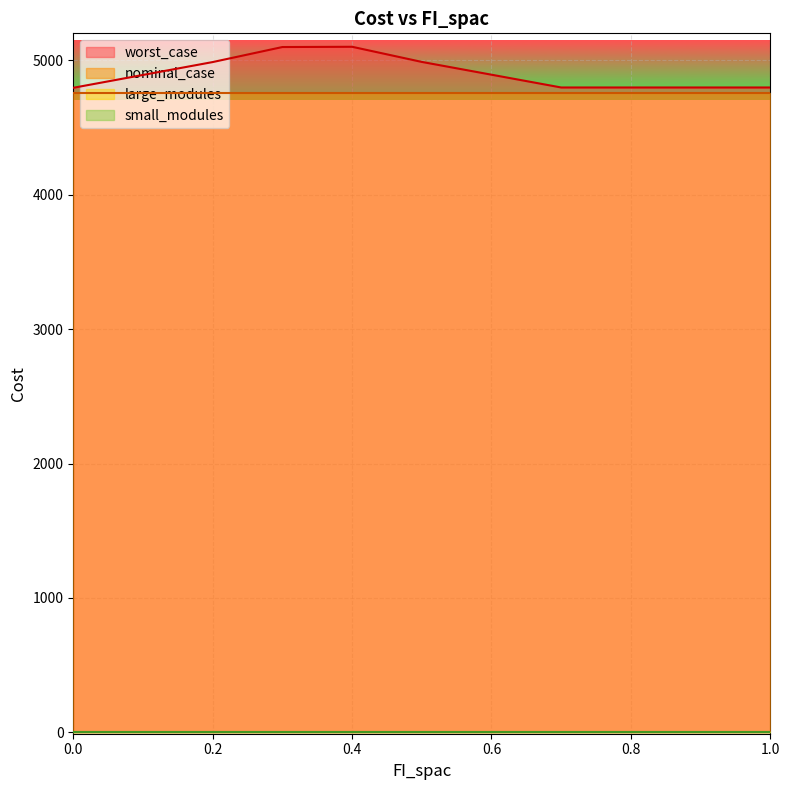

Reading left to right, extract all data points from this chart.

worst_case: 4795.8	4891.5	4987.2	5099.1	5101.0	4988.4	4893.2	4798.1	4798.1	4798.1	4798.1
nominal_case: 4755.6	4755.6	4755.6	4755.6	4755.6	4755.6	4755.6	4755.6	4755.6	4755.6	4755.6
large_modules: 0.0	0.0	0.0	0.0	0.0	0.0	0.0	0.0	0.0	0.0	0.0
small_modules: 3.0	3.0	3.0	3.0	3.0	3.0	3.0	3.0	3.0	3.0	3.0